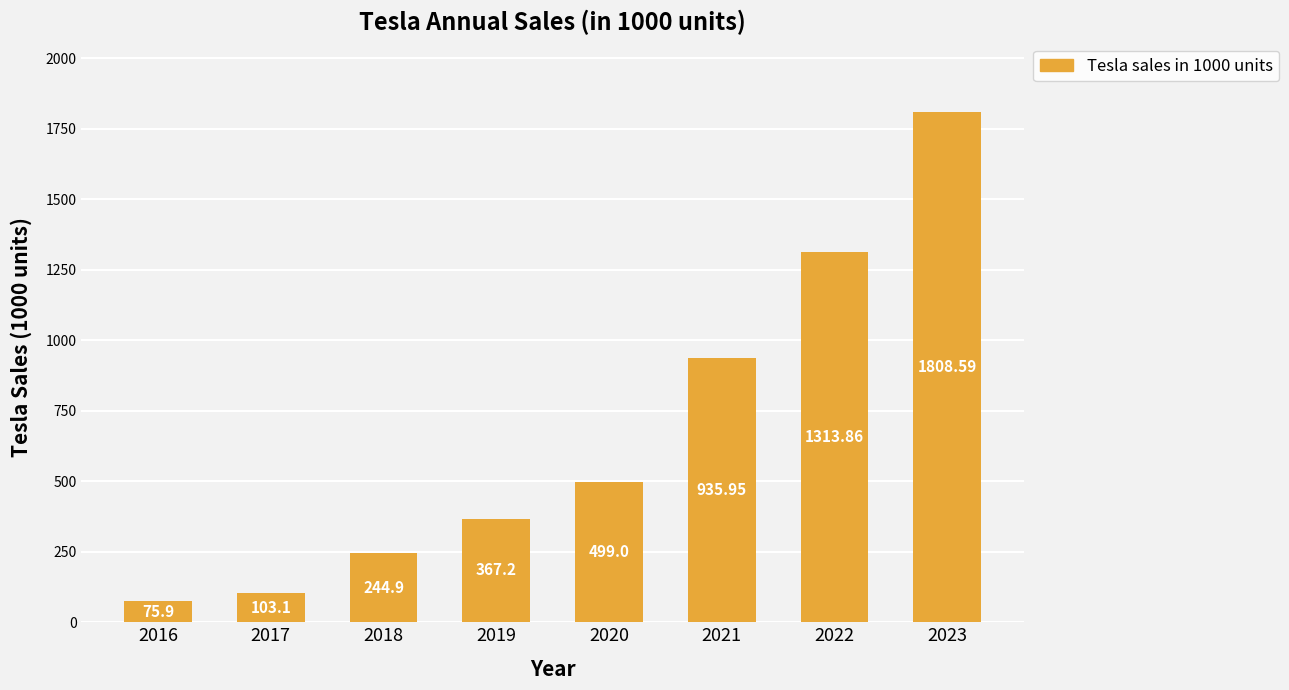

How many distinct data groups are displayed?

1